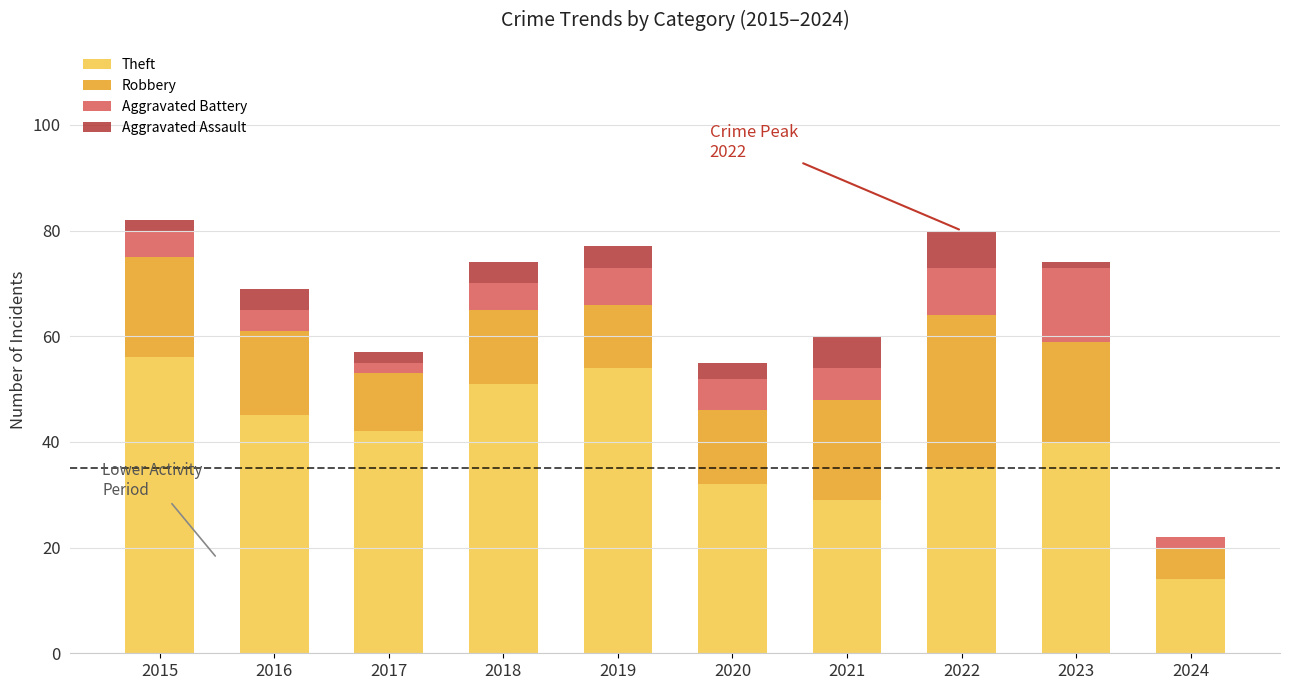

Does the chart contain stacked bars?

Yes